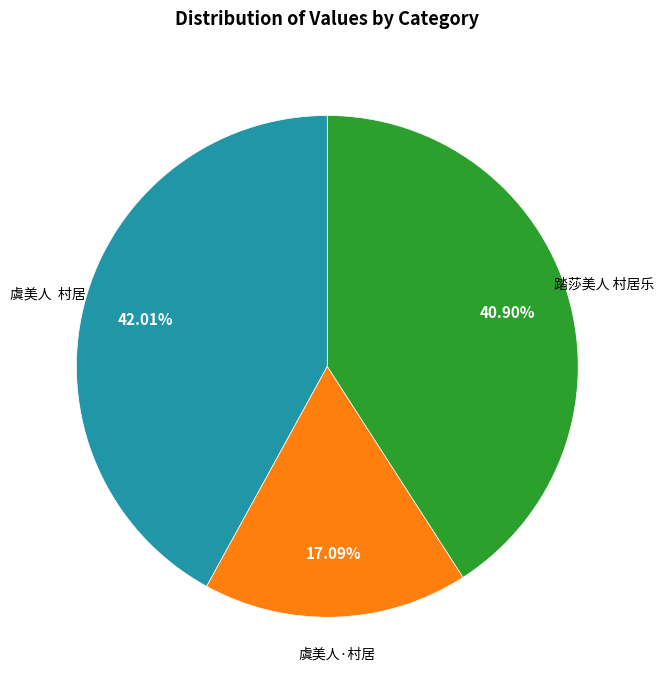

Is there a majority slice in this chart?

No